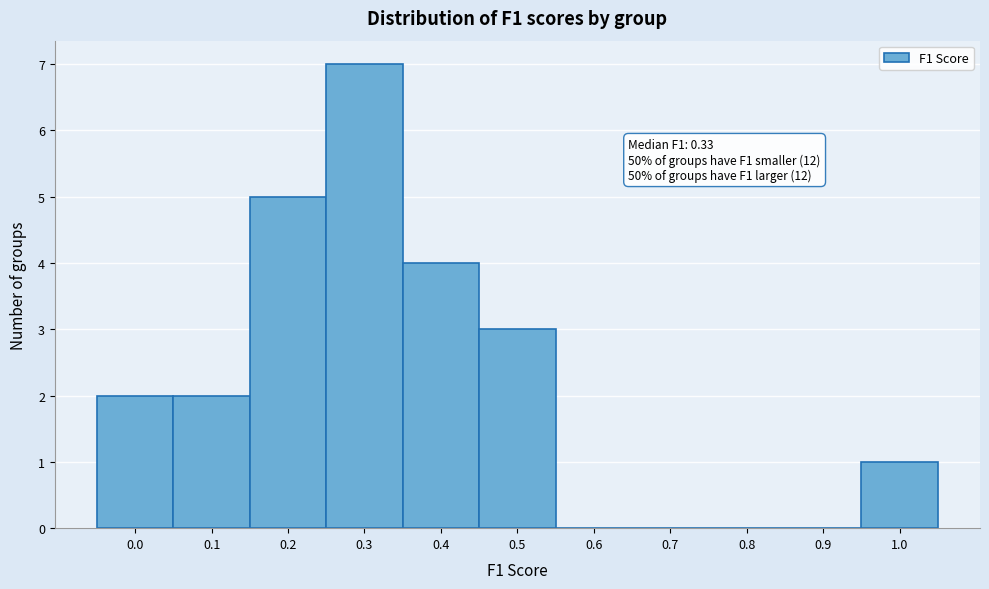

Reading right to left, extract all data points from this chart.

1.0=1	0.9=0	0.8=0	0.7=0	0.6=0	0.5=3	0.4=4	0.3=7	0.2=5	0.1=2	0.0=2